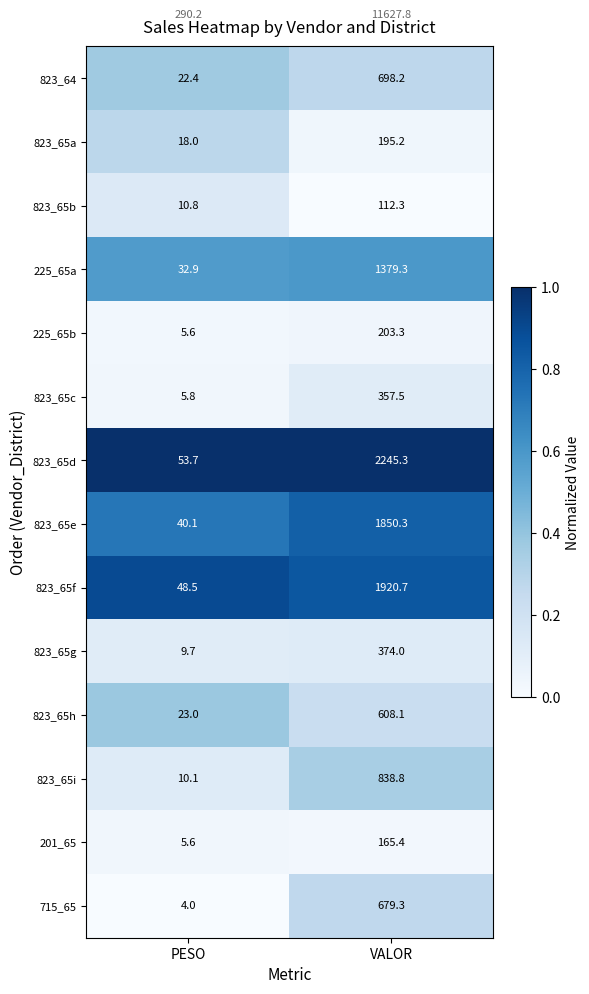

At which label is 823_65b closest to 61?

PESO